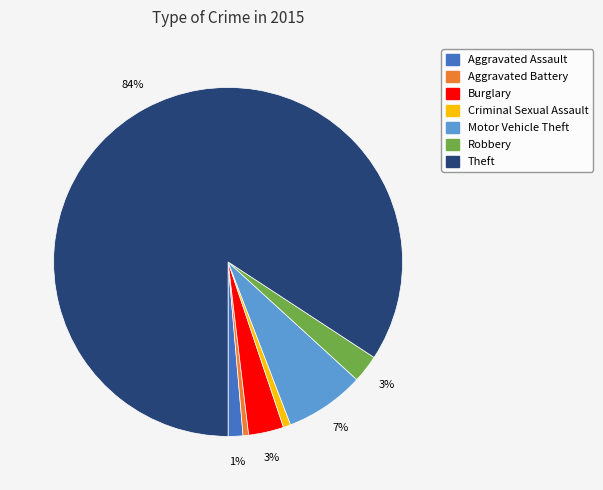

Does any single category account for the majority?

Yes